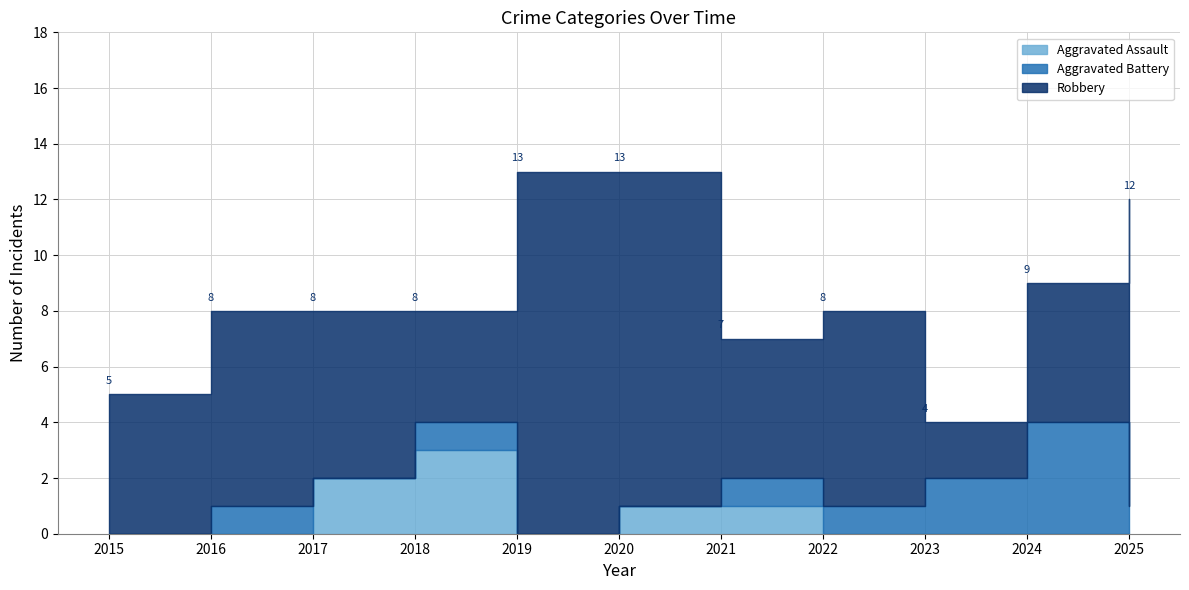

Rank the categories by Aggravated Battery value from highest to lowest.

2024, 2023, 2016, 2018, 2021, 2022, 2025, 2015, 2017, 2019, 2020